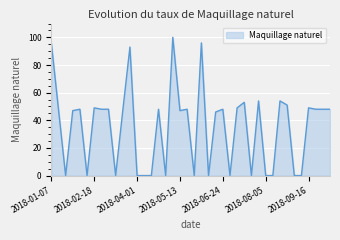

Reading right to left, transcribe all the data shown in this chart.

48	48	48	49	0	0	51	54	0	0	54	0	53	49	0	48	46	0	96	0	48	47	100	0	48	0	0	0	93	47	0	48	48	49	0	48	47	0	48	96